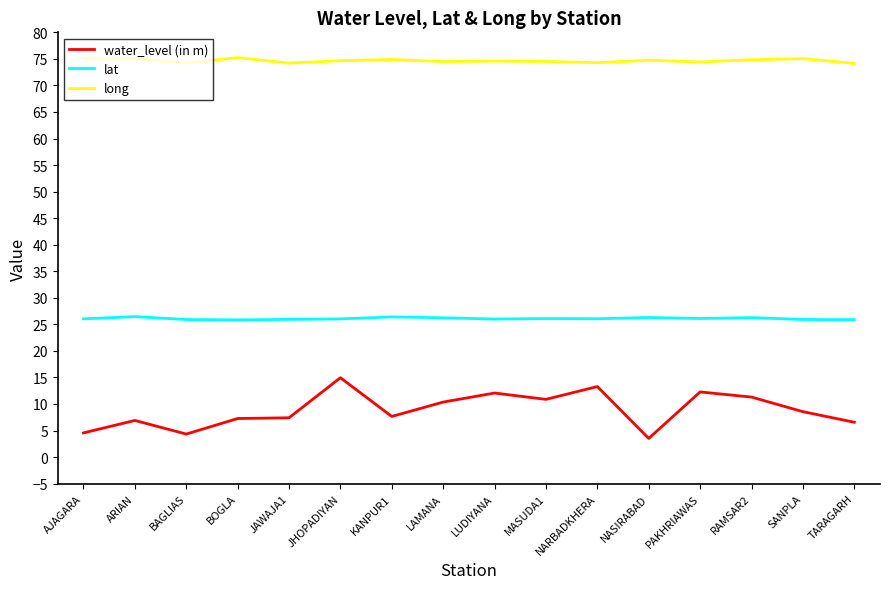

List the series in order of their overall mean, lowest first.

water_level (in m), lat, long